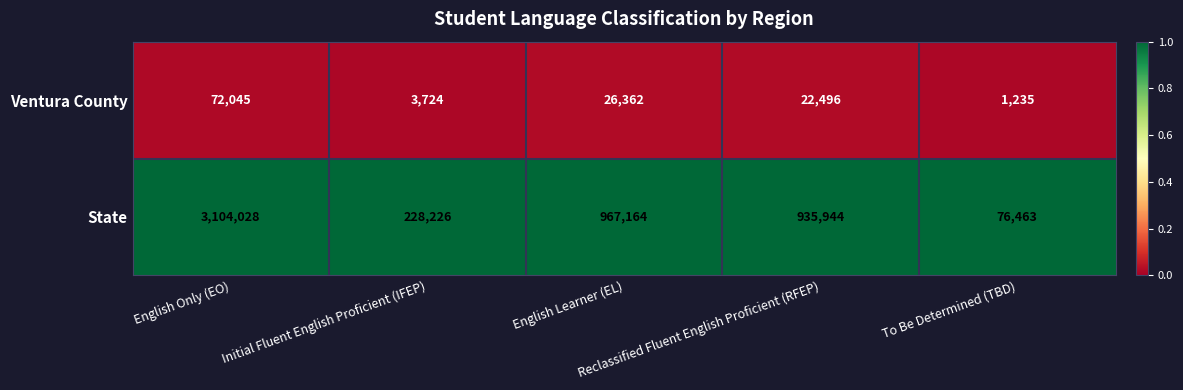

Which series has the largest total across all categories?

State